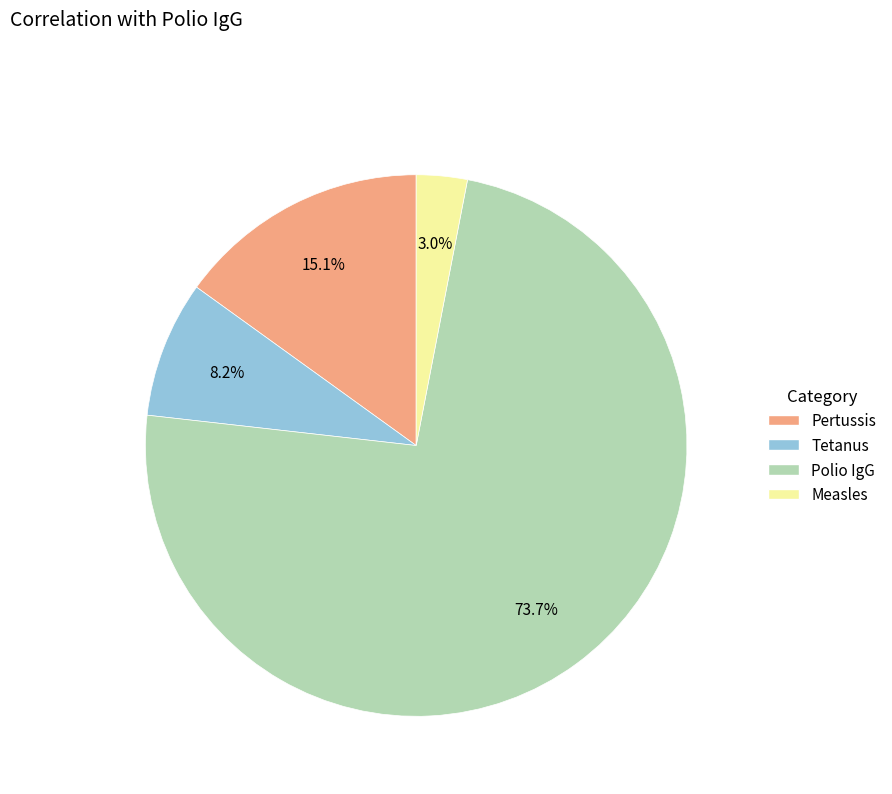

To the nearest percent, what is the combined percentage of Pertussis and Tetanus?

23%